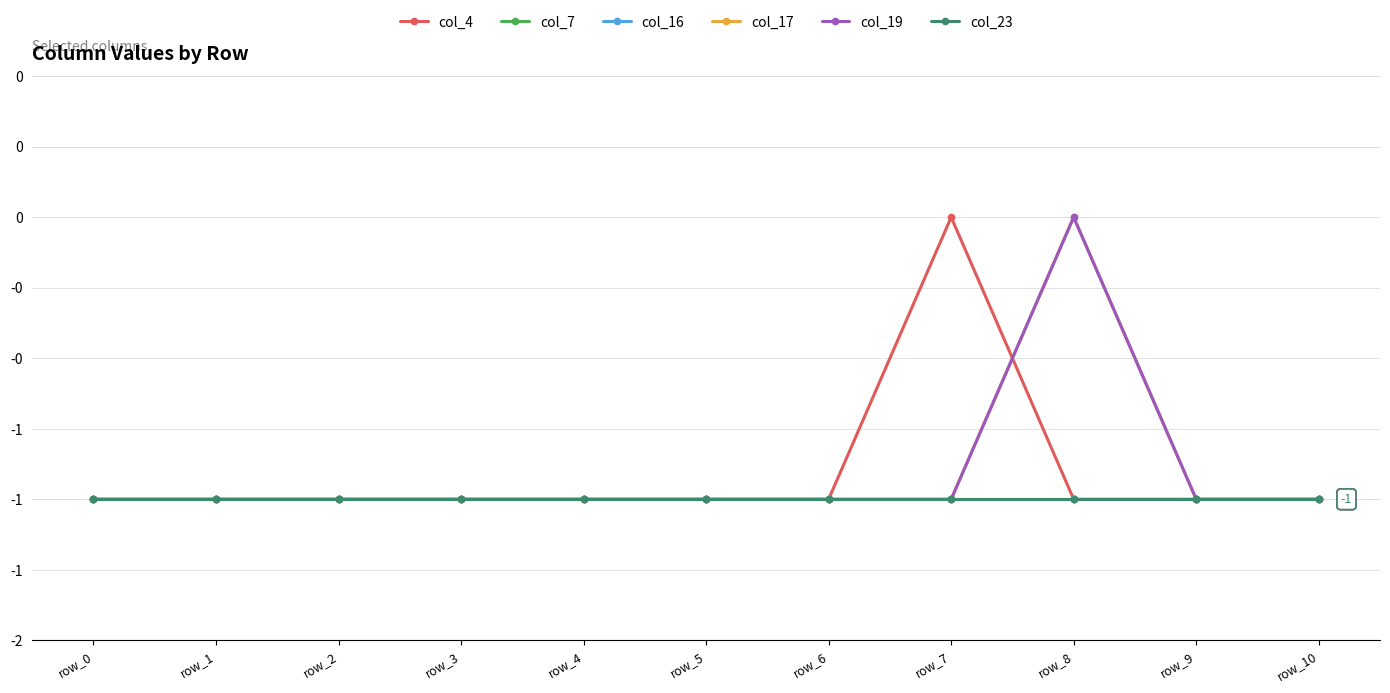

Rank the series at row_3 from highest to lowest value.

col_4, col_7, col_16, col_17, col_19, col_23